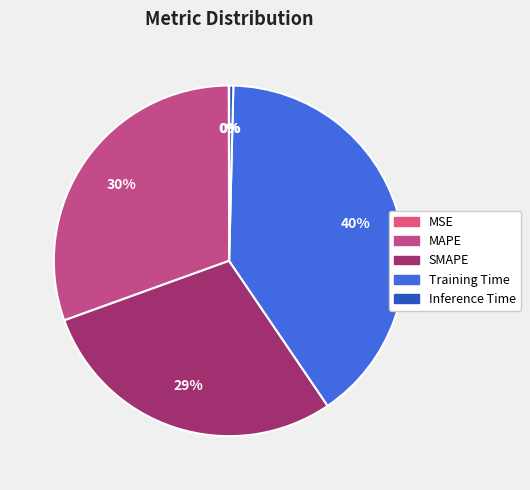

What is the total percentage of MSE and Inference Time?

0.4%